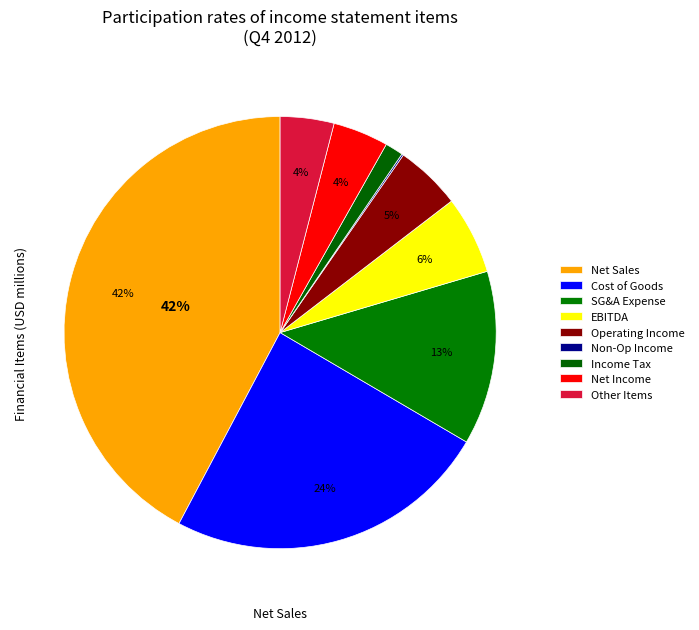

Which slice is the smallest?

Non-Operating Income